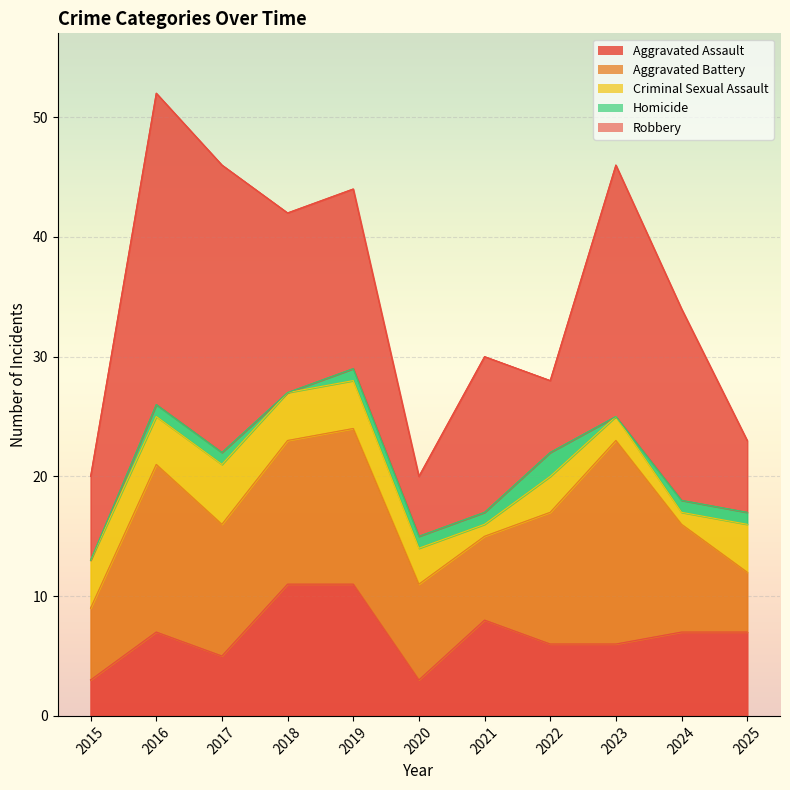

What are all the series names shown in the legend?

Aggravated Assault, Aggravated Battery, Criminal Sexual Assault, Homicide, Robbery